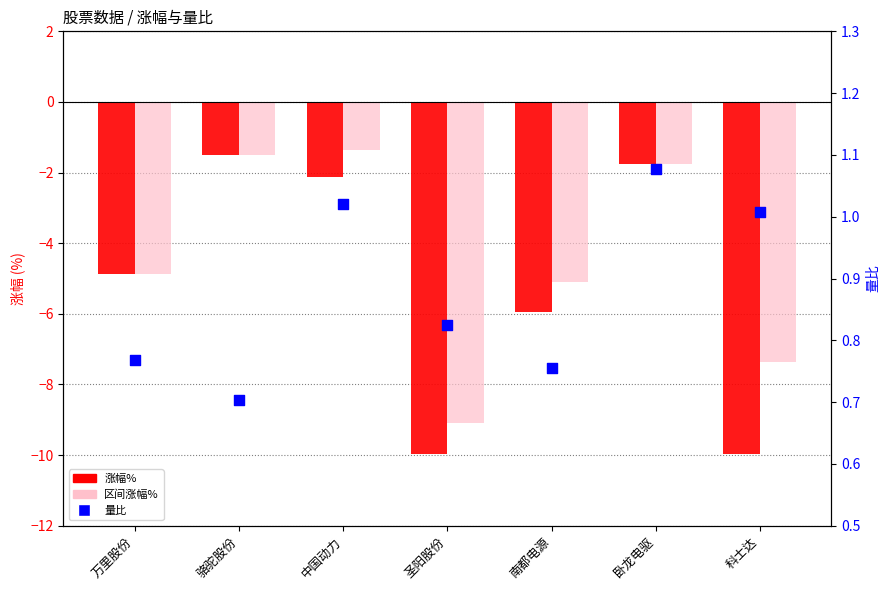

Is the value of 区间涨幅% at 中国动力 greater than the value of 量比 at 万里股份?

No